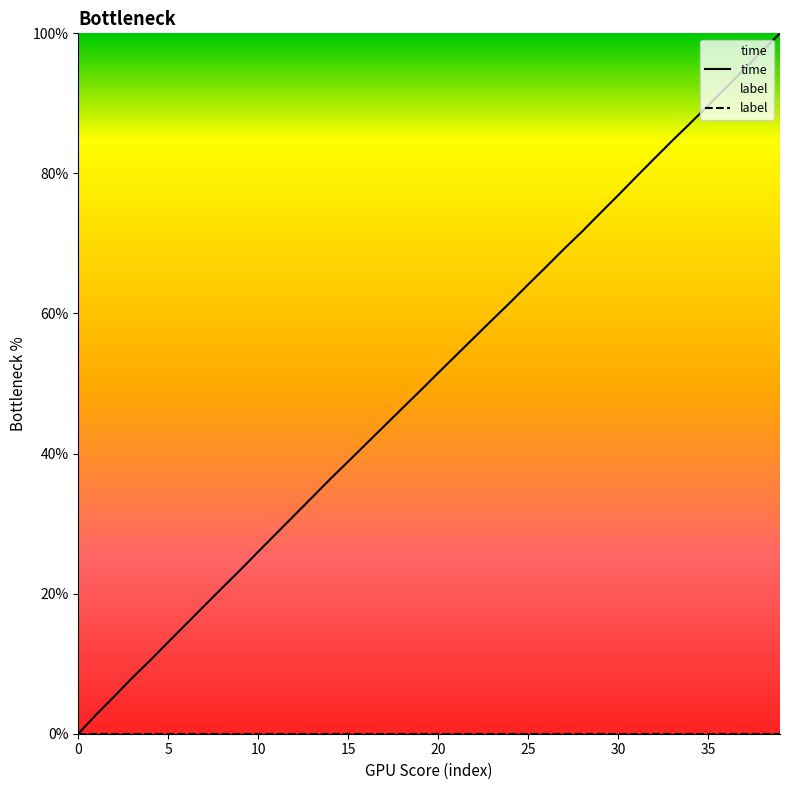

How many values are above zero?

39